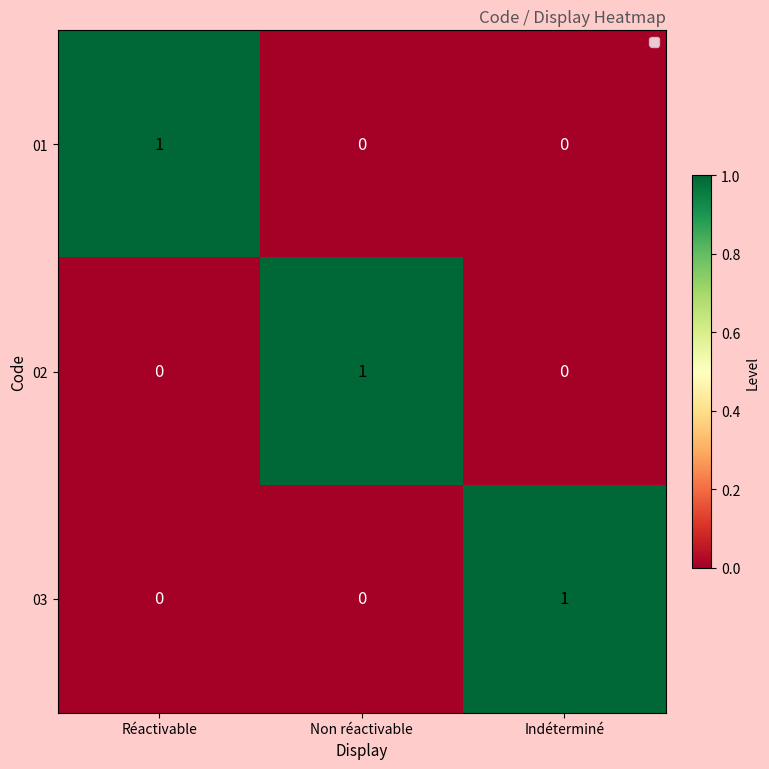

How many 01 values are between 0 and 1?

3